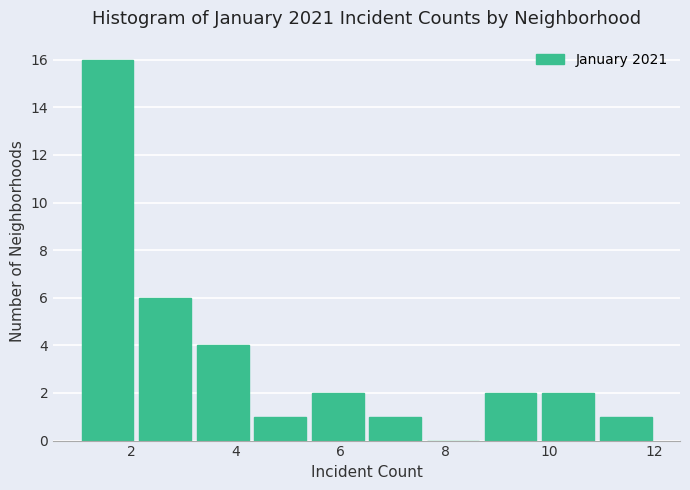

Reading left to right, list every bar in this chart as the range it spans on the x-axis followed by its height. Neither the bar edges nor the heights are printed on the chart, so give them approximately, as read against the axes.

1.0 to 2.1: 16
2.1 to 3.2: 6
3.2 to 4.3: 4
4.3 to 5.4: 1
5.4 to 6.5: 2
6.5 to 7.6: 1
7.6 to 8.7: 0
8.7 to 9.8: 2
9.8 to 10.9: 2
10.9 to 12.0: 1